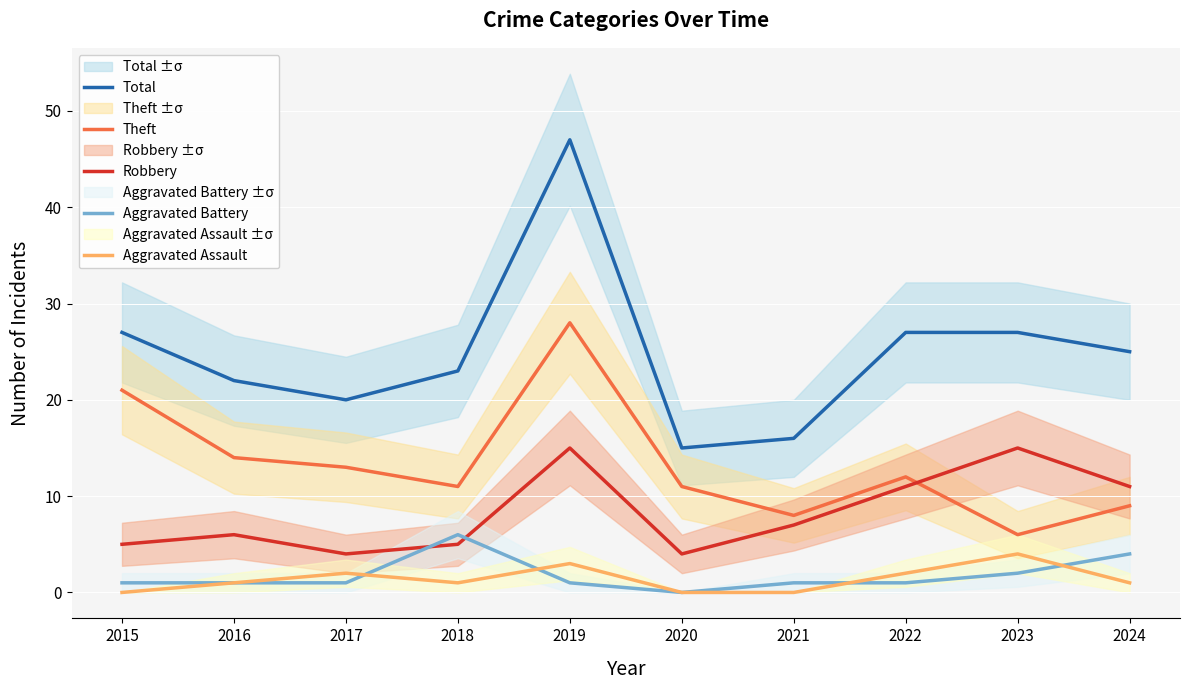

What are all the series names shown in the legend?

Total, Theft, Robbery, Aggravated Battery, Aggravated Assault